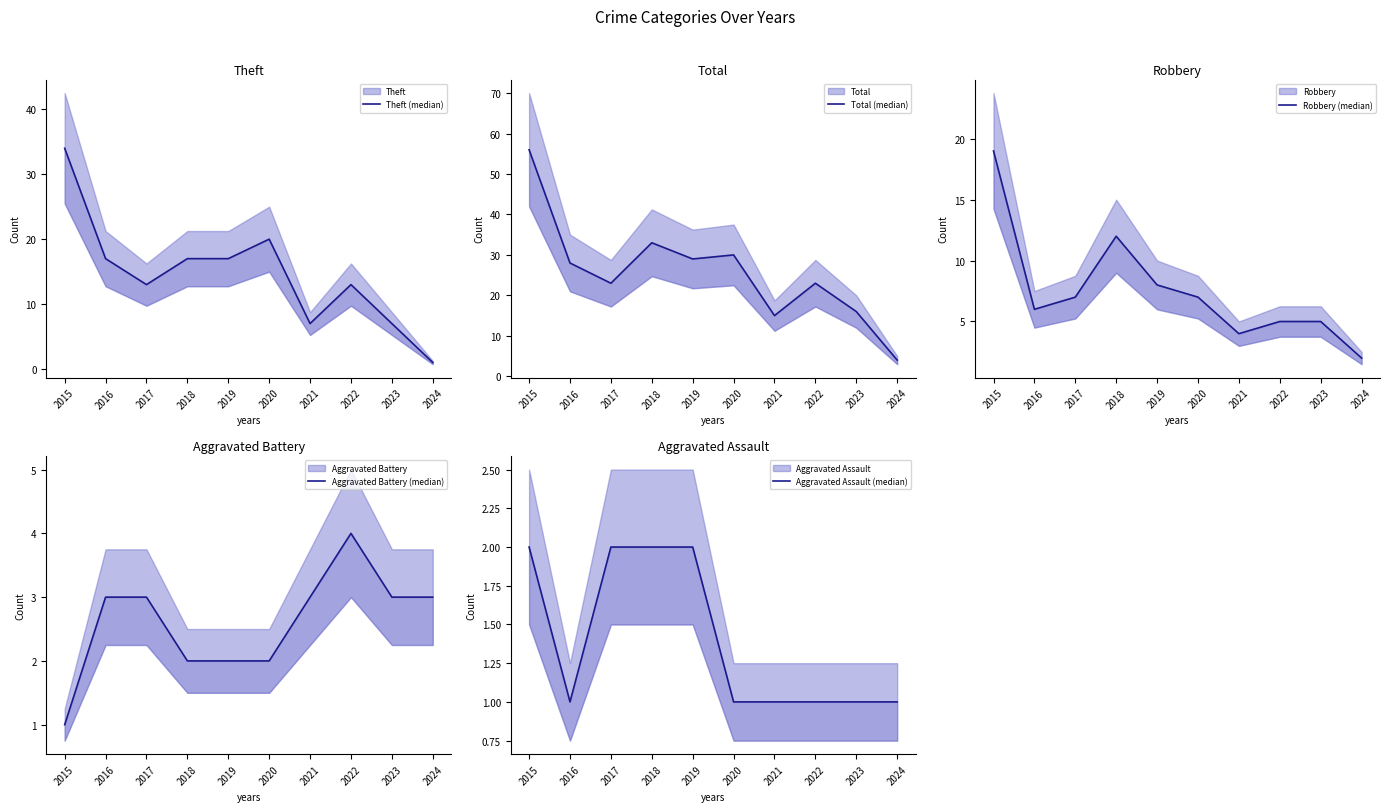

How many interior local peaks does the Robbery (median) series have?

1